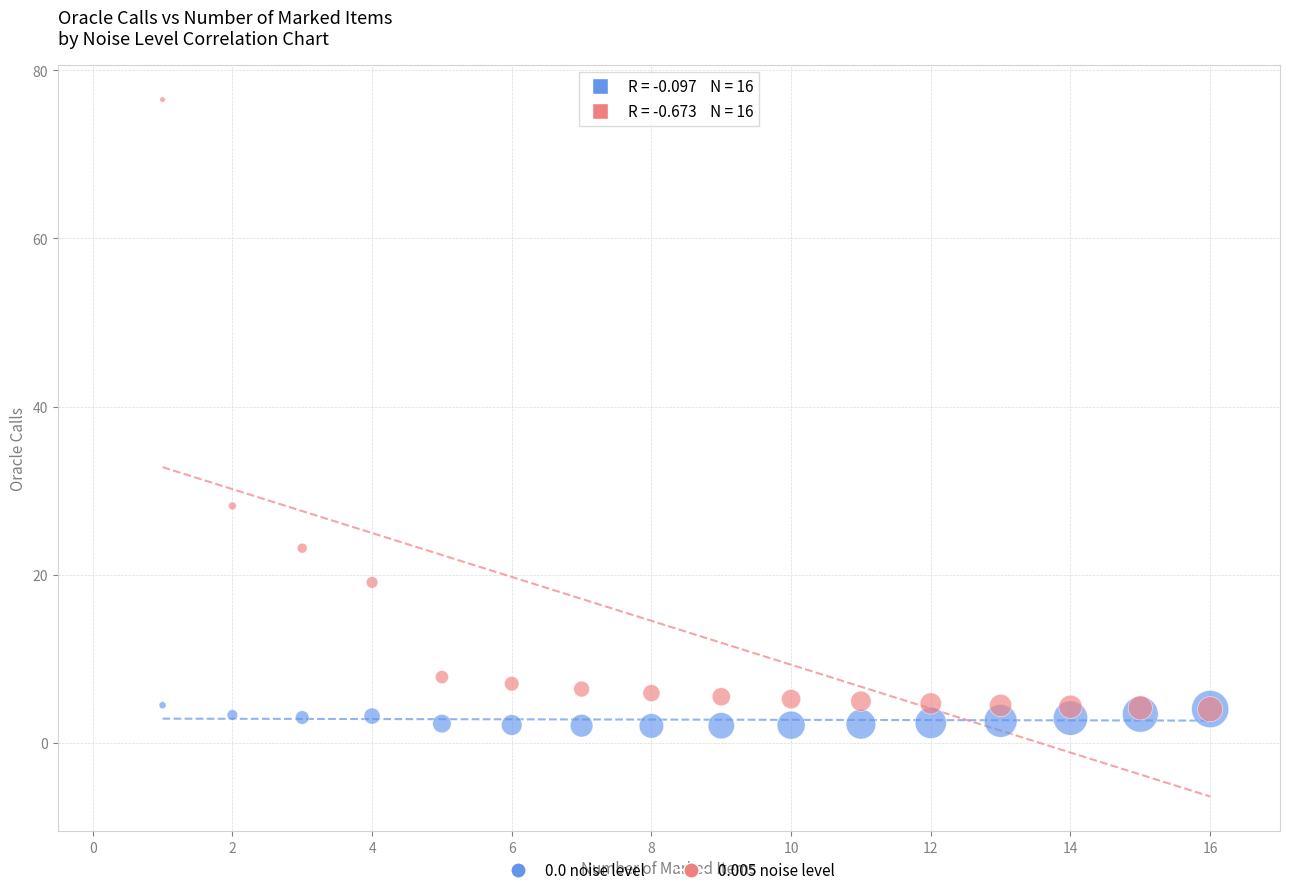

Across all series, what Y value is closest to 39?

28.2